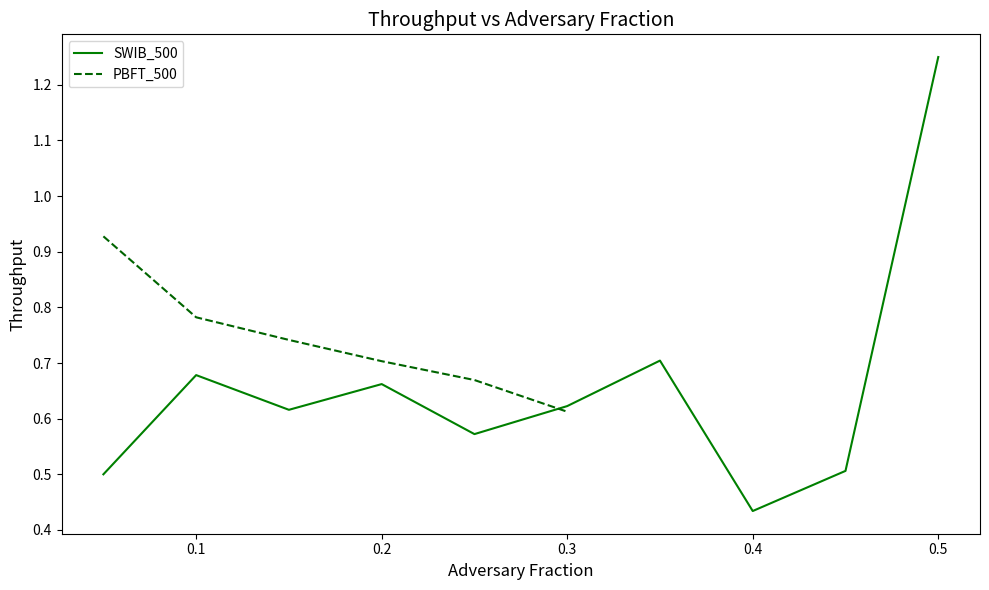

True or false: SWIB_500 has a value of 0.3 at 0.1.

False